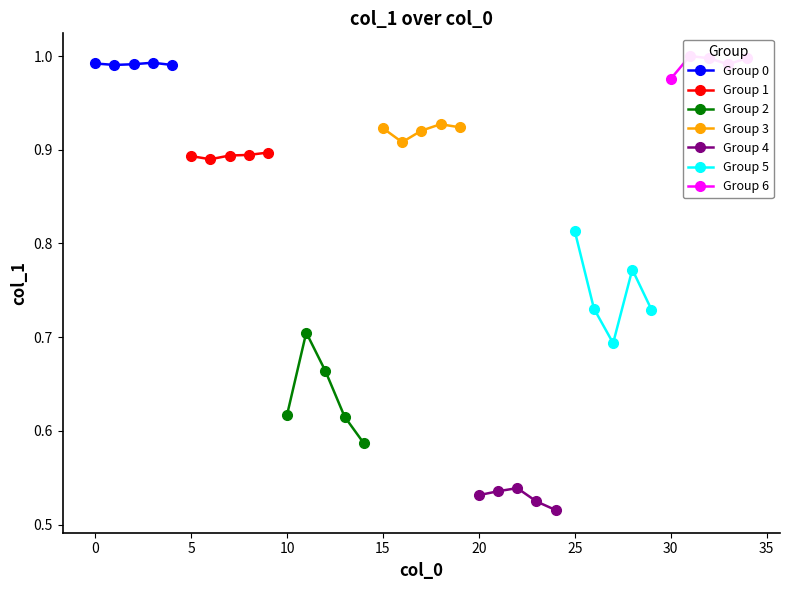

Count the Group 0 values in the range 0 to 1.

5